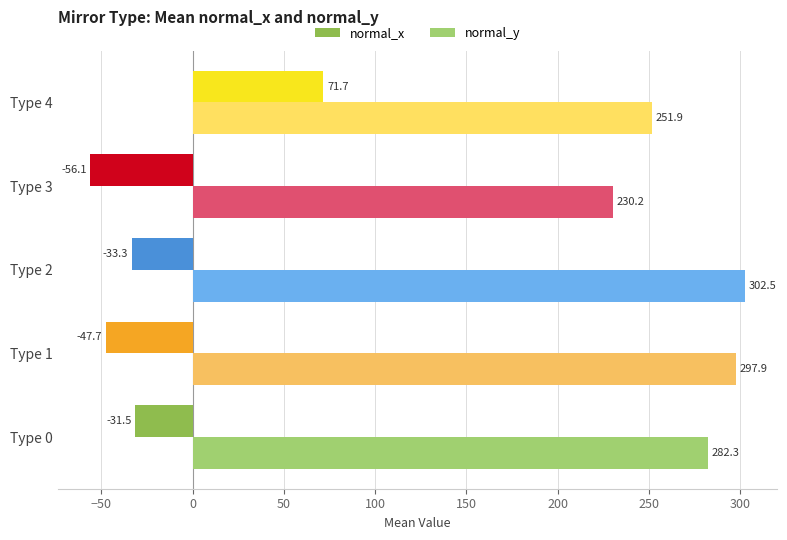

What is the average value of the normal_x series?

-19.4